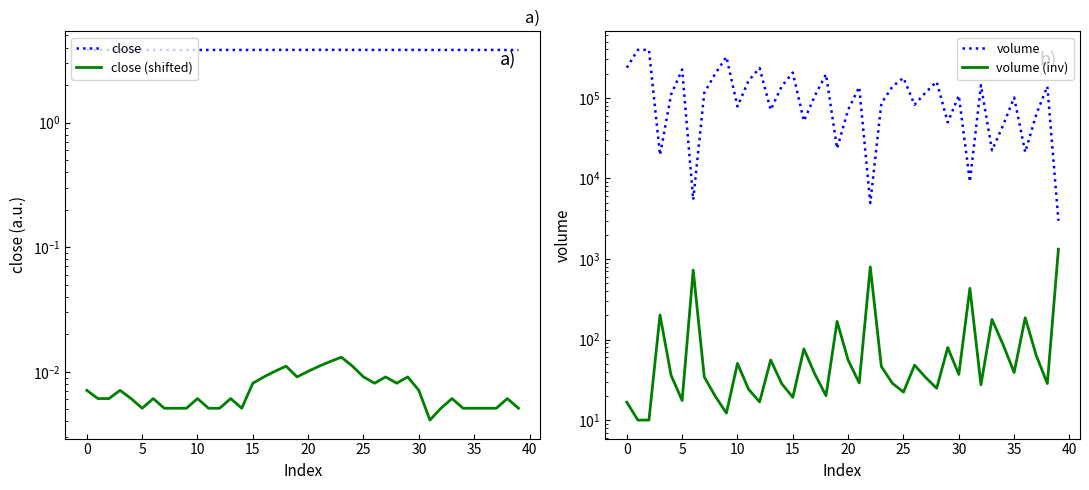

True or false: volume and close (shifted) intersect in this chart.

False